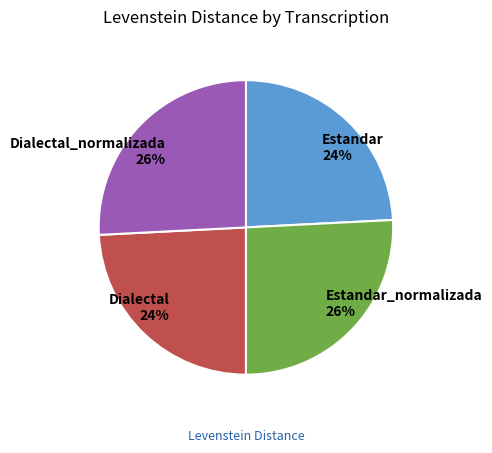

Between Dialectal_normalizada 26% and Dialectal 24%, which is larger?

Dialectal_normalizada 26%